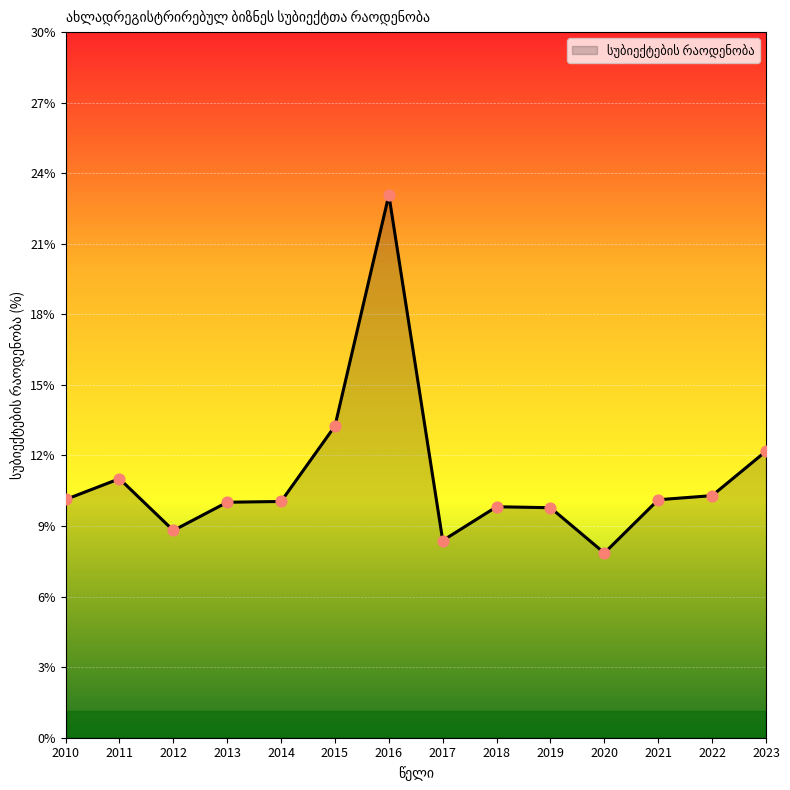

What is the ratio of the value at 2016 to the value at 2021?

2.3